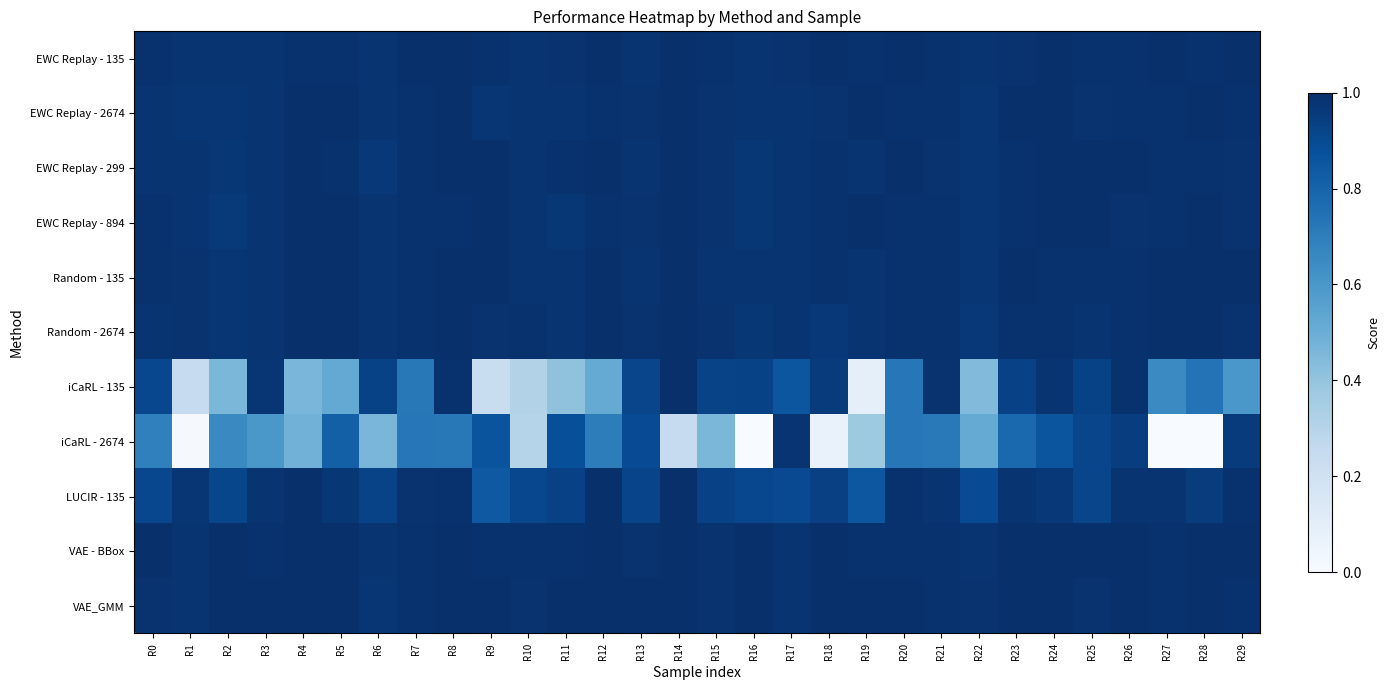

Which series has the largest total across all categories?

VAE_GMM